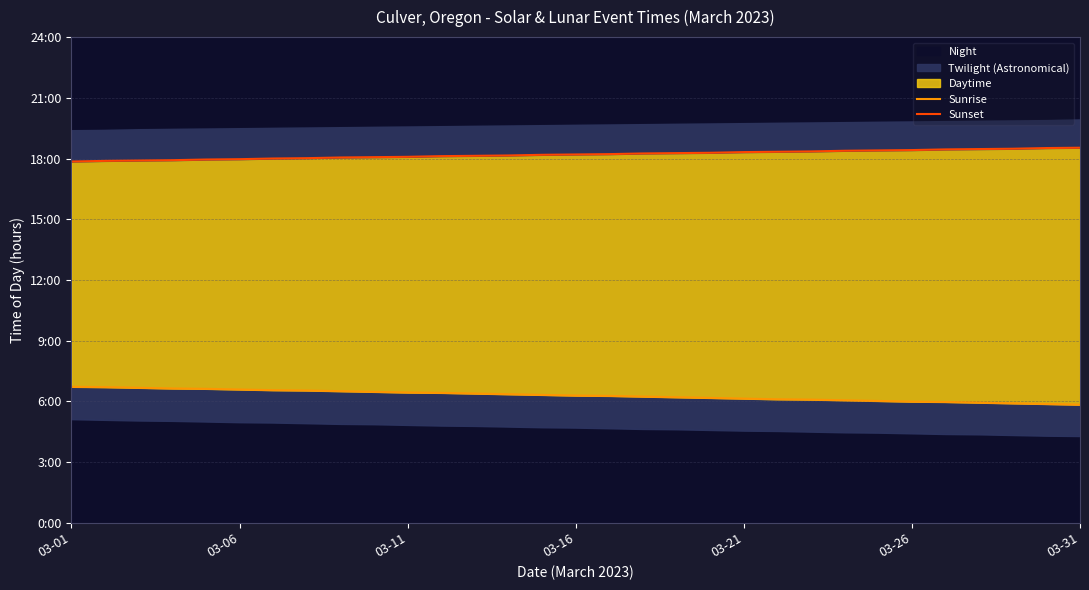

Is the value of Sunrise at 15 greater than the value of Sunset at 21?

No